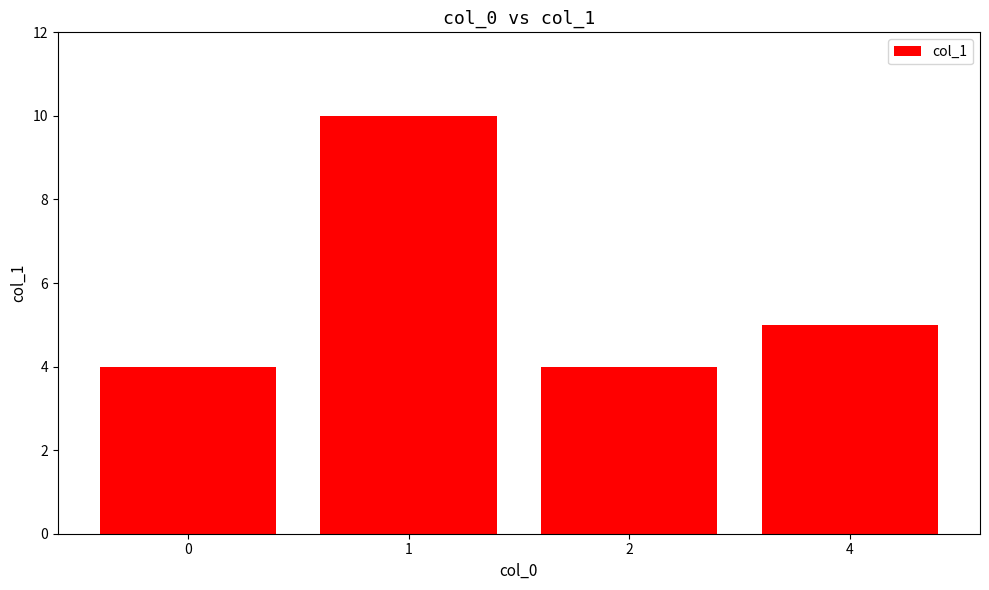

What is the difference between the second highest and minimum values?

1